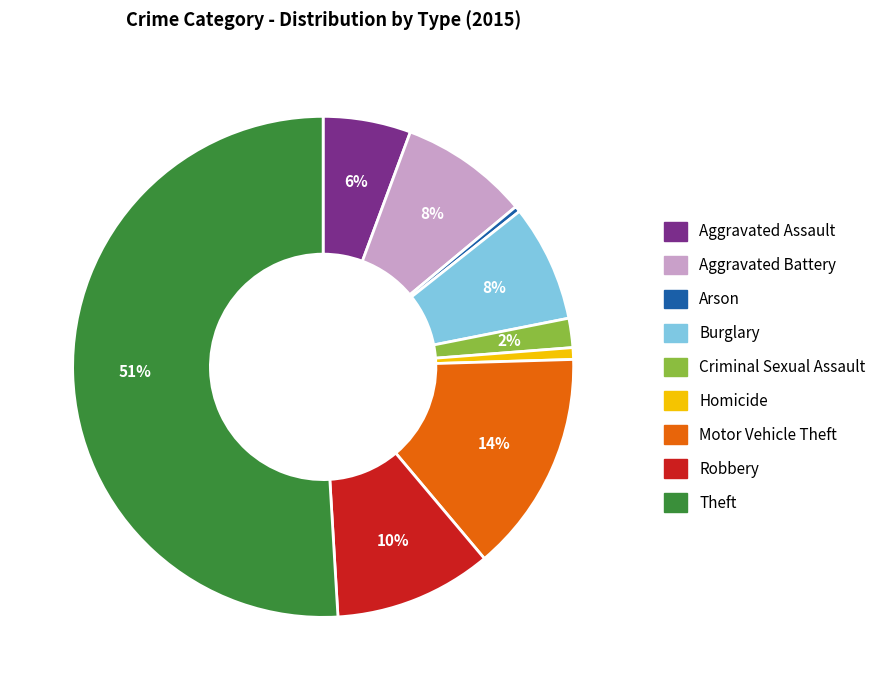

To the nearest percent, what is the average slice percentage?

11%